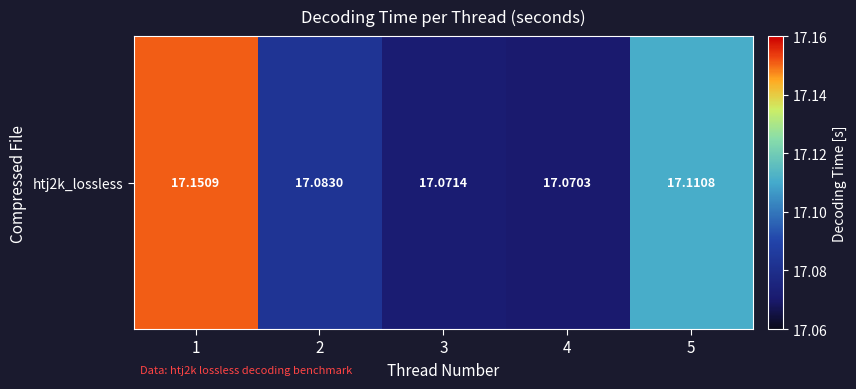

What is the ratio of the value at 5 to the value at 1?

1.0